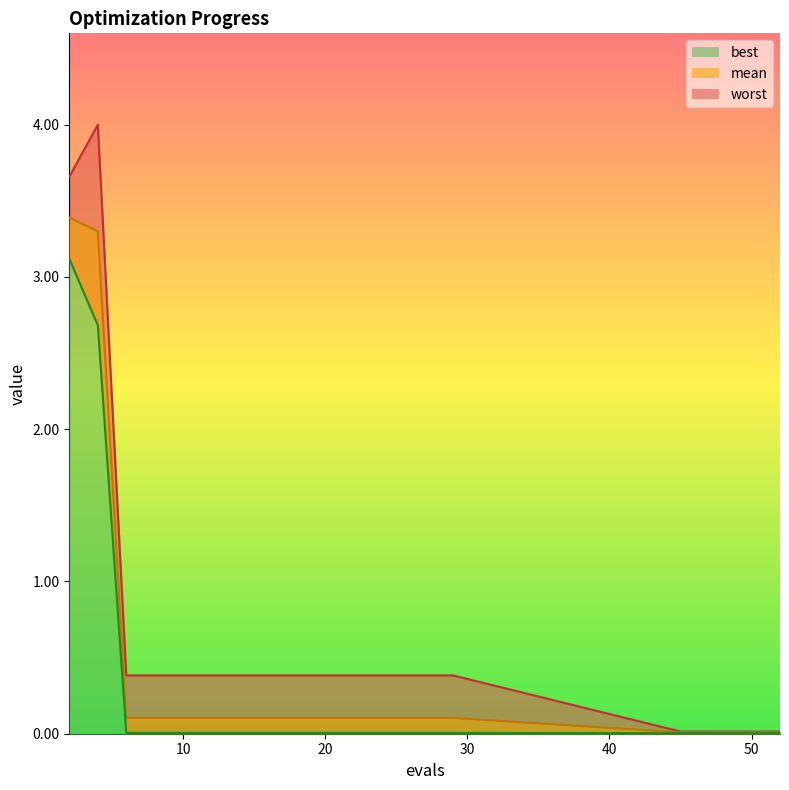

Which category has the highest value in the worst series?

4